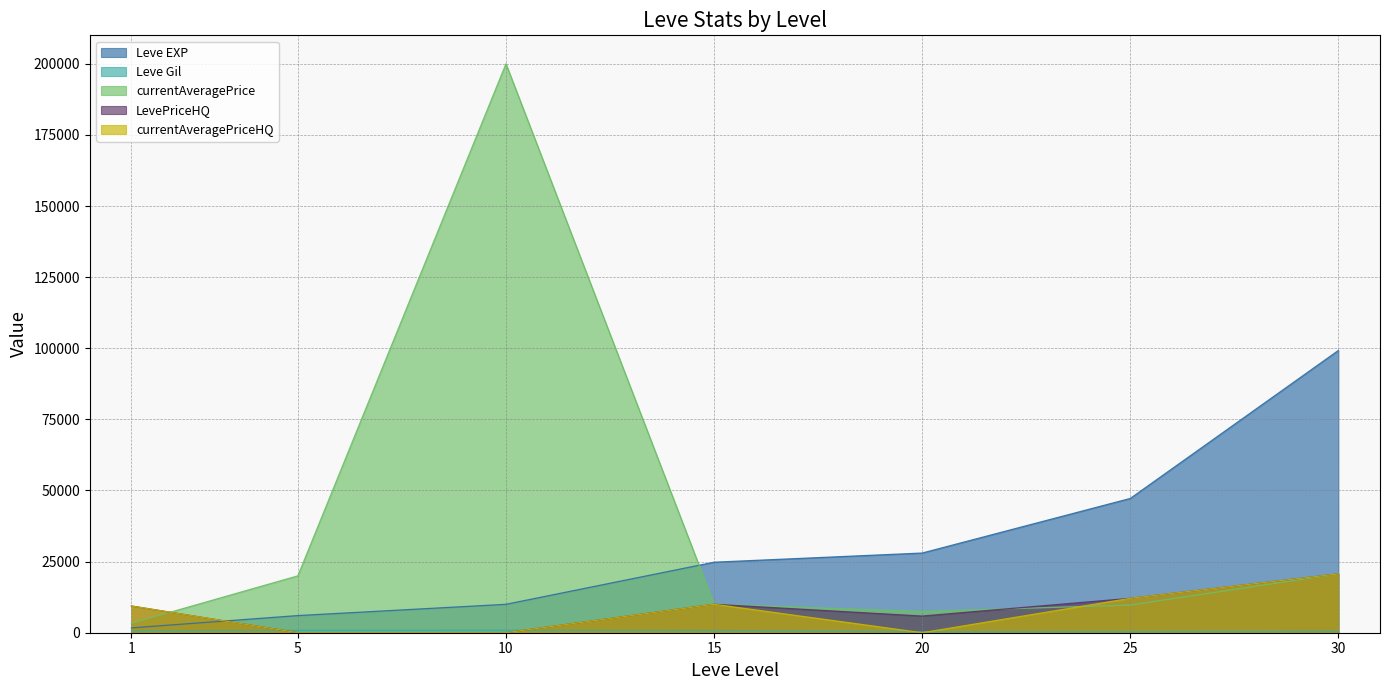

At how many categories does at least one series exceed 189343?

1